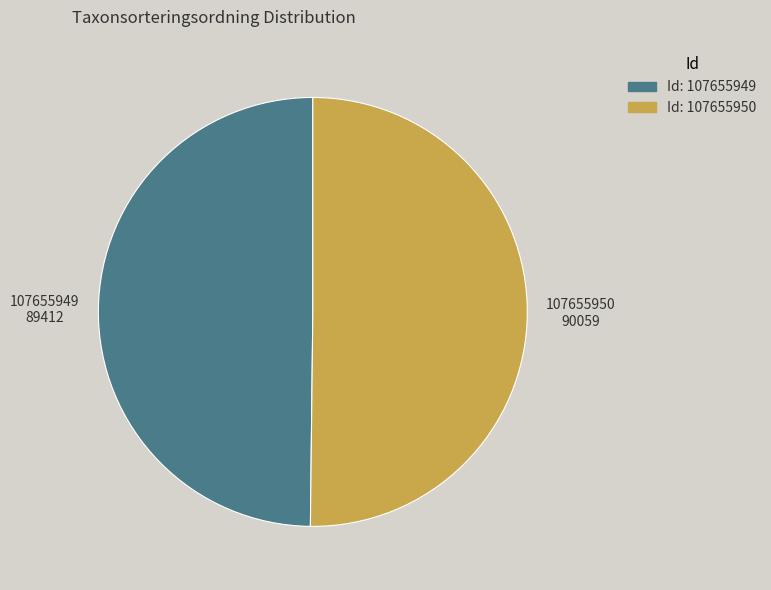

Which category has the smallest portion of the pie?

107655949